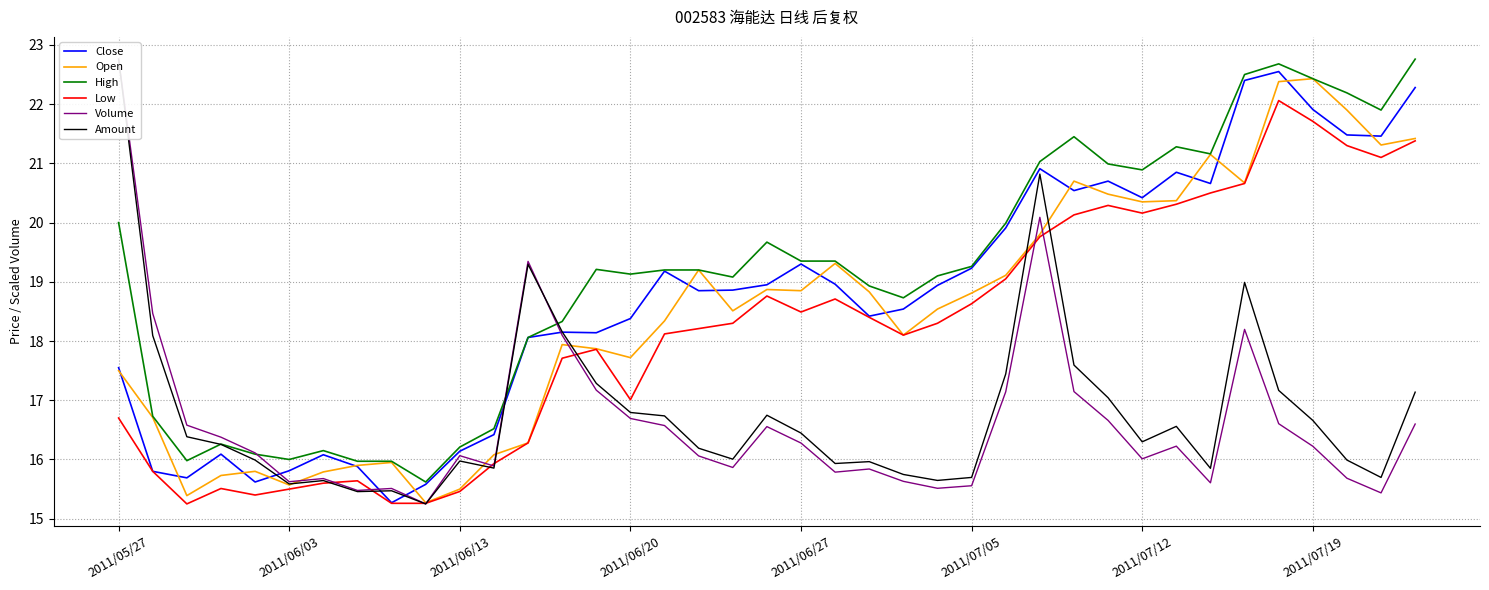

What value does the Low series have at 2011/06/13?

15.5